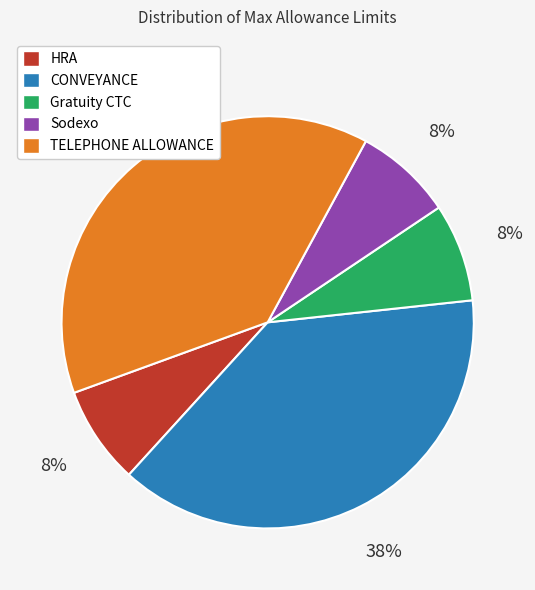

Count the number of slices in the pie.

5